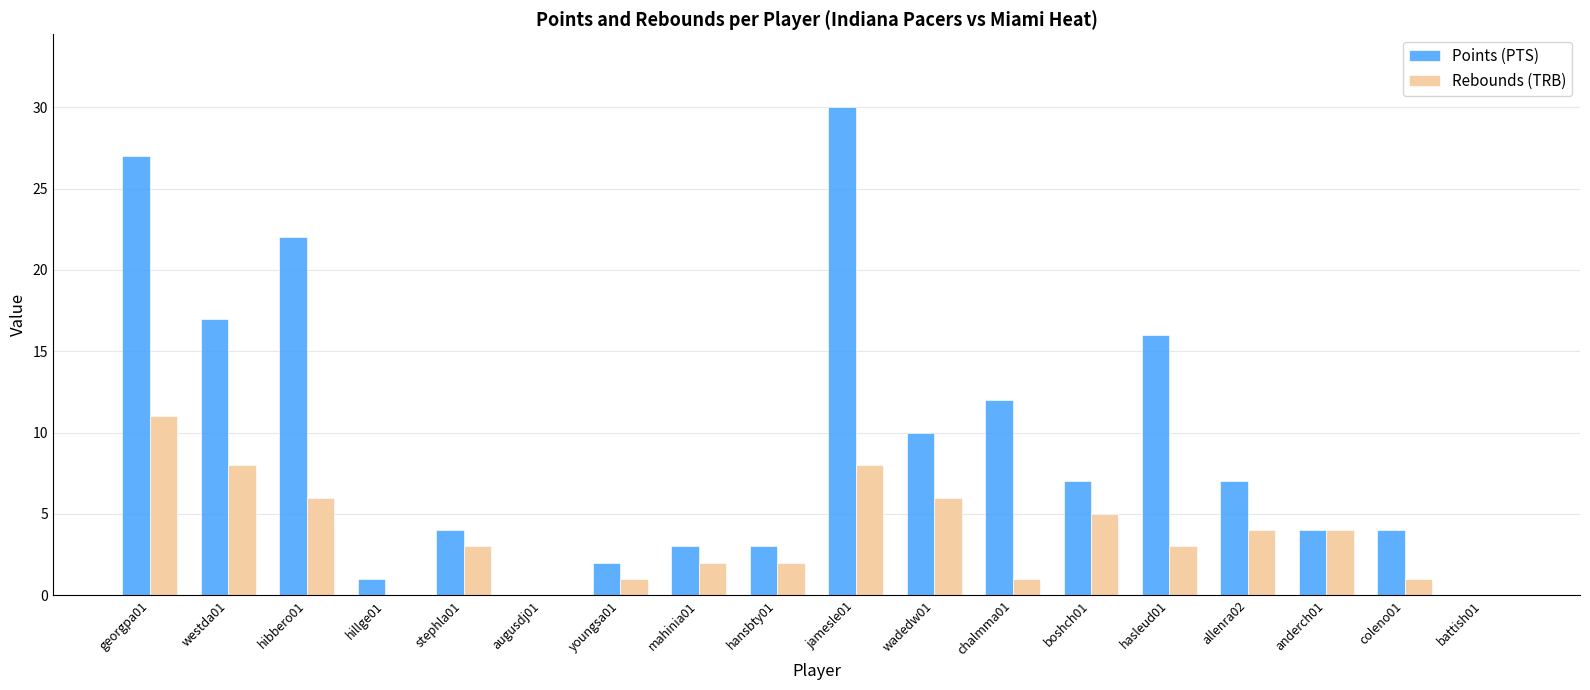

How many groups of bars are there?

18